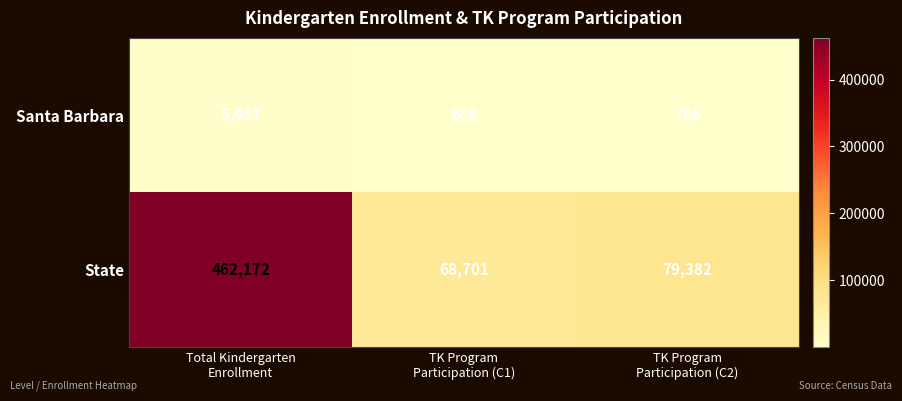

What is the difference between the maximum and minimum values in the State series?

393471